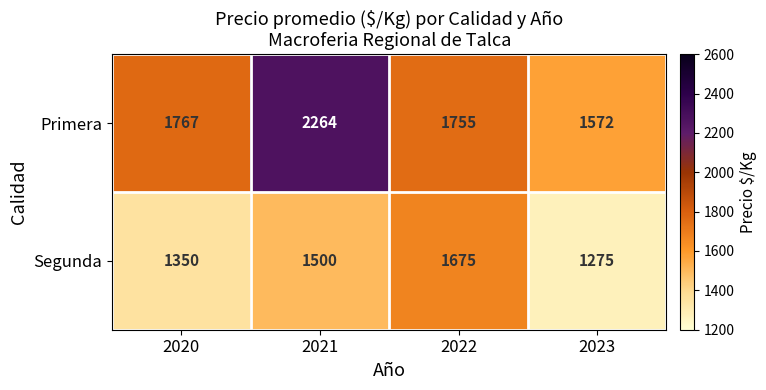

What is the approximate value of Primera at 2020?

1767